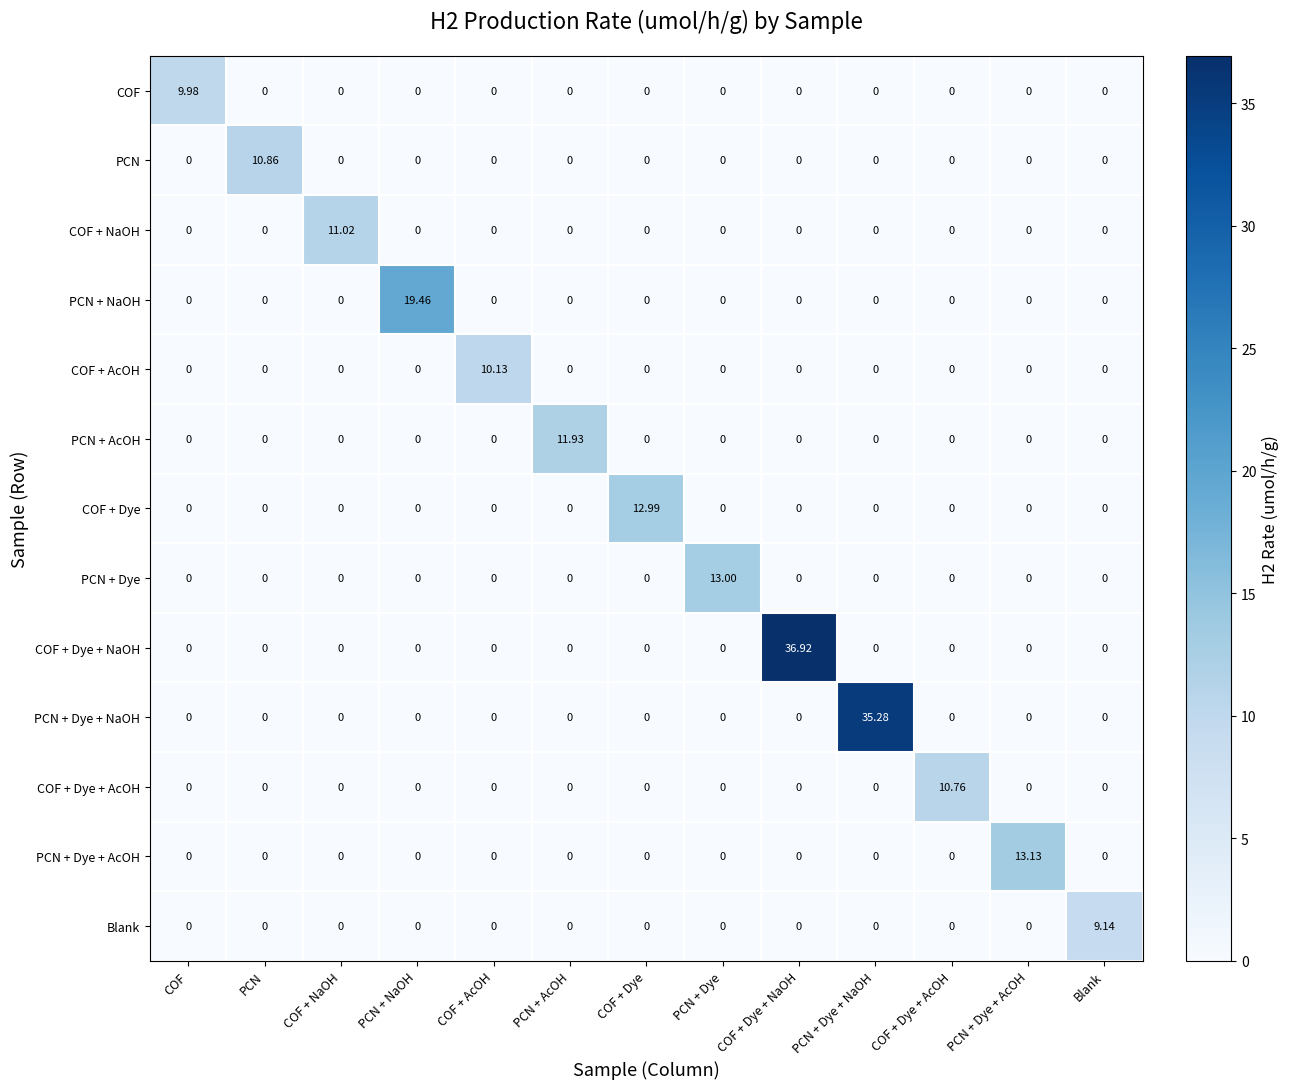

How many data points does each series have?

13